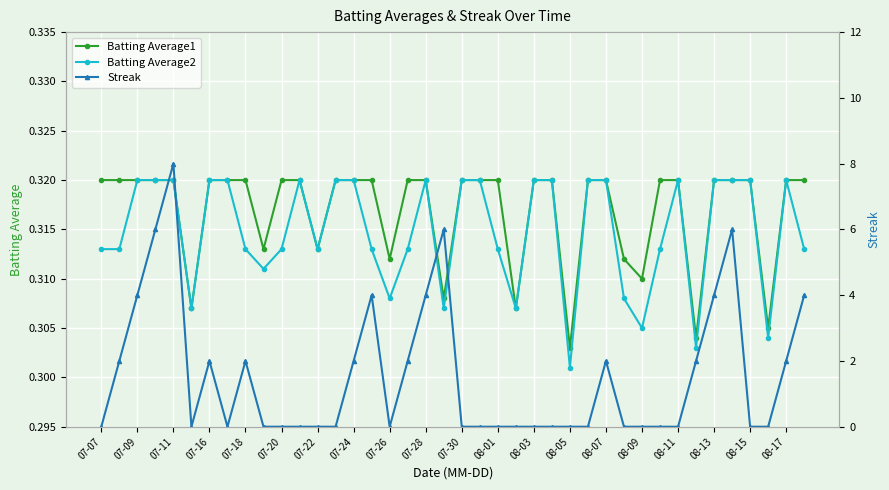

Reading right to left, extract all data points from this chart.

Batting Average1: 0.3	0.3	0.3	0.3	0.3	0.3	0.3	0.3	0.3	0.3	0.3	0.3	0.3	0.3	0.3	0.3	0.3	0.3	0.3	0.3	0.3	0.3	0.3	0.3	0.3	0.3	0.3	0.3	0.3	0.3	0.3	0.3	0.3	0.3	0.3	0.3	0.3	0.3	0.3	0.3
Batting Average2: 0.3	0.3	0.3	0.3	0.3	0.3	0.3	0.3	0.3	0.3	0.3	0.3	0.3	0.3	0.3	0.3	0.3	0.3	0.3	0.3	0.3	0.3	0.3	0.3	0.3	0.3	0.3	0.3	0.3	0.3	0.3	0.3	0.3	0.3	0.3	0.3	0.3	0.3	0.3	0.3
Streak: 4.0	2.0	0.0	0.0	6.0	4.0	2.0	0.0	0.0	0.0	0.0	2.0	0.0	0.0	0.0	0.0	0.0	0.0	0.0	0.0	6.0	4.0	2.0	0.0	4.0	2.0	0.0	0.0	0.0	0.0	0.0	2.0	0.0	2.0	0.0	8.0	6.0	4.0	2.0	0.0